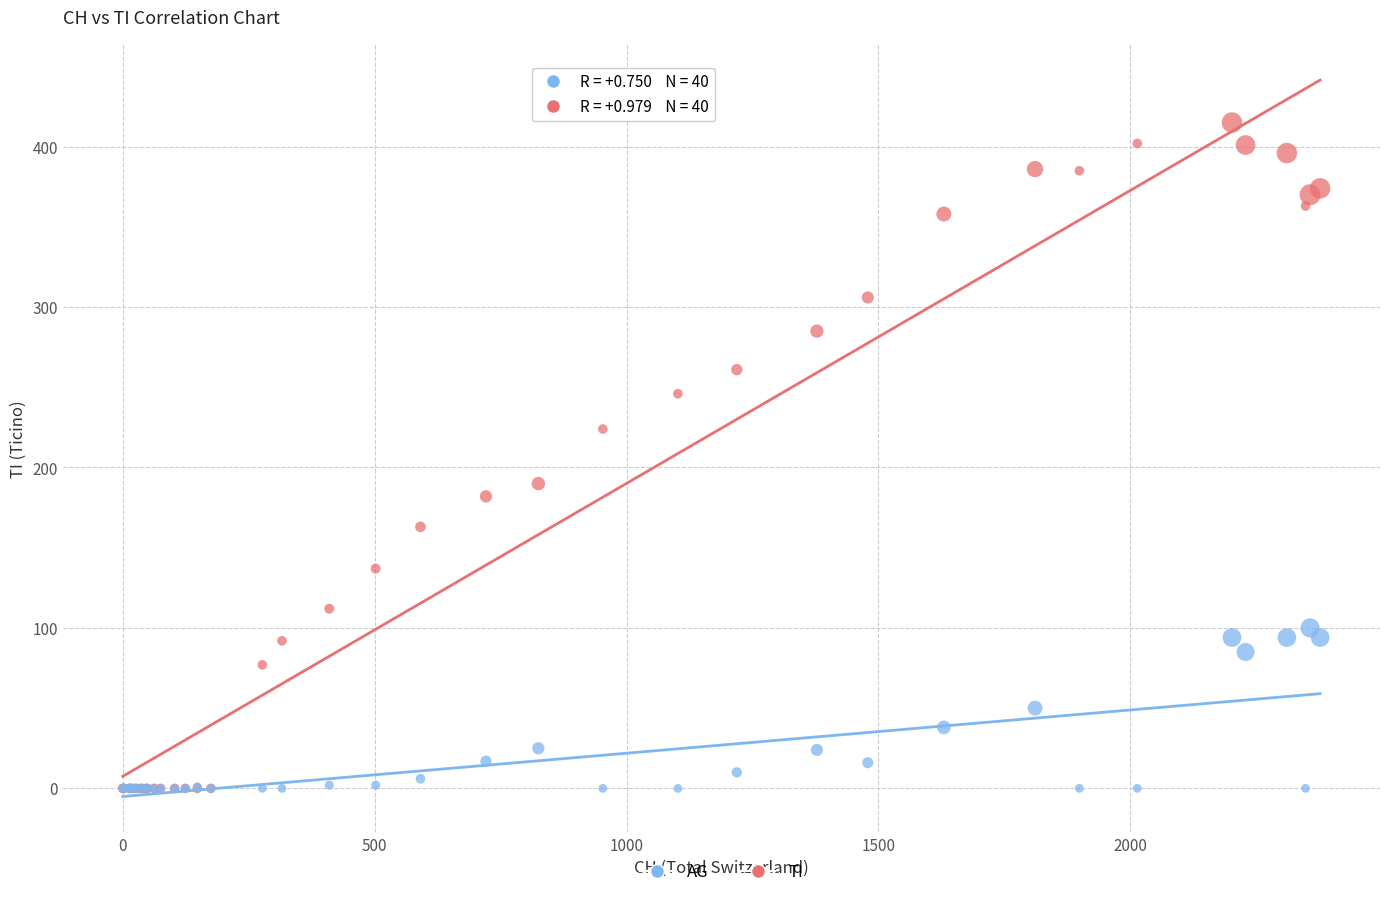

What are all the series names shown in the legend?

AG, TI